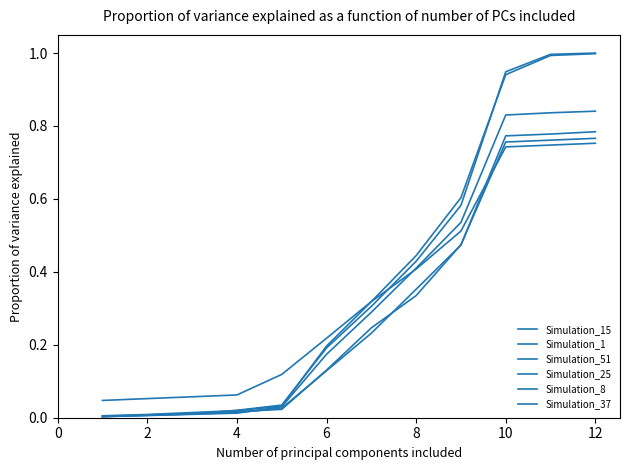

Is this an area chart (filled region under the line)?

No